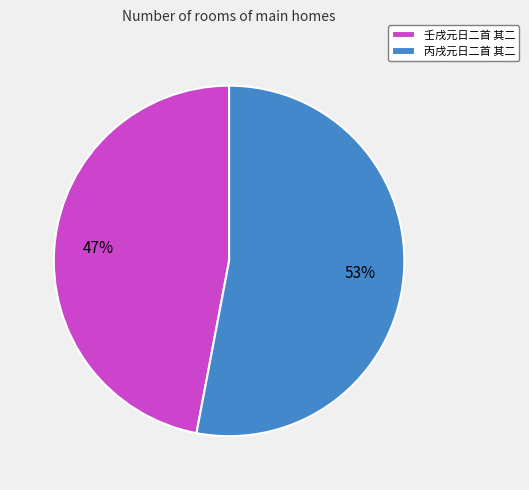

Between 丙戌元日二首 其二 and 壬戌元日二首 其二, which is larger?

丙戌元日二首 其二